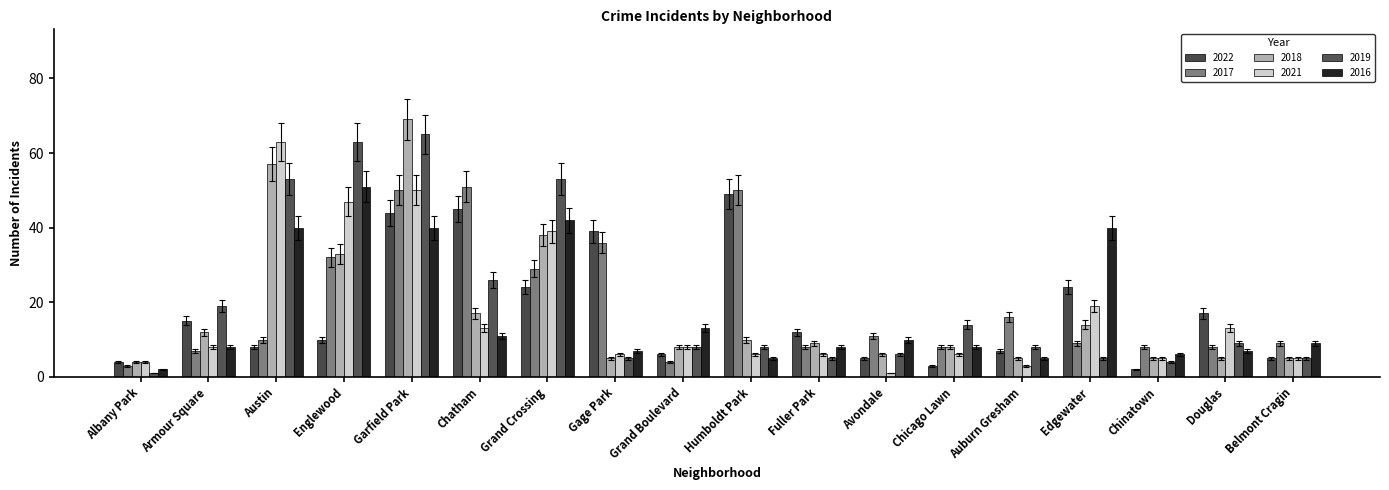

What is the average value of the 2021 series?

17